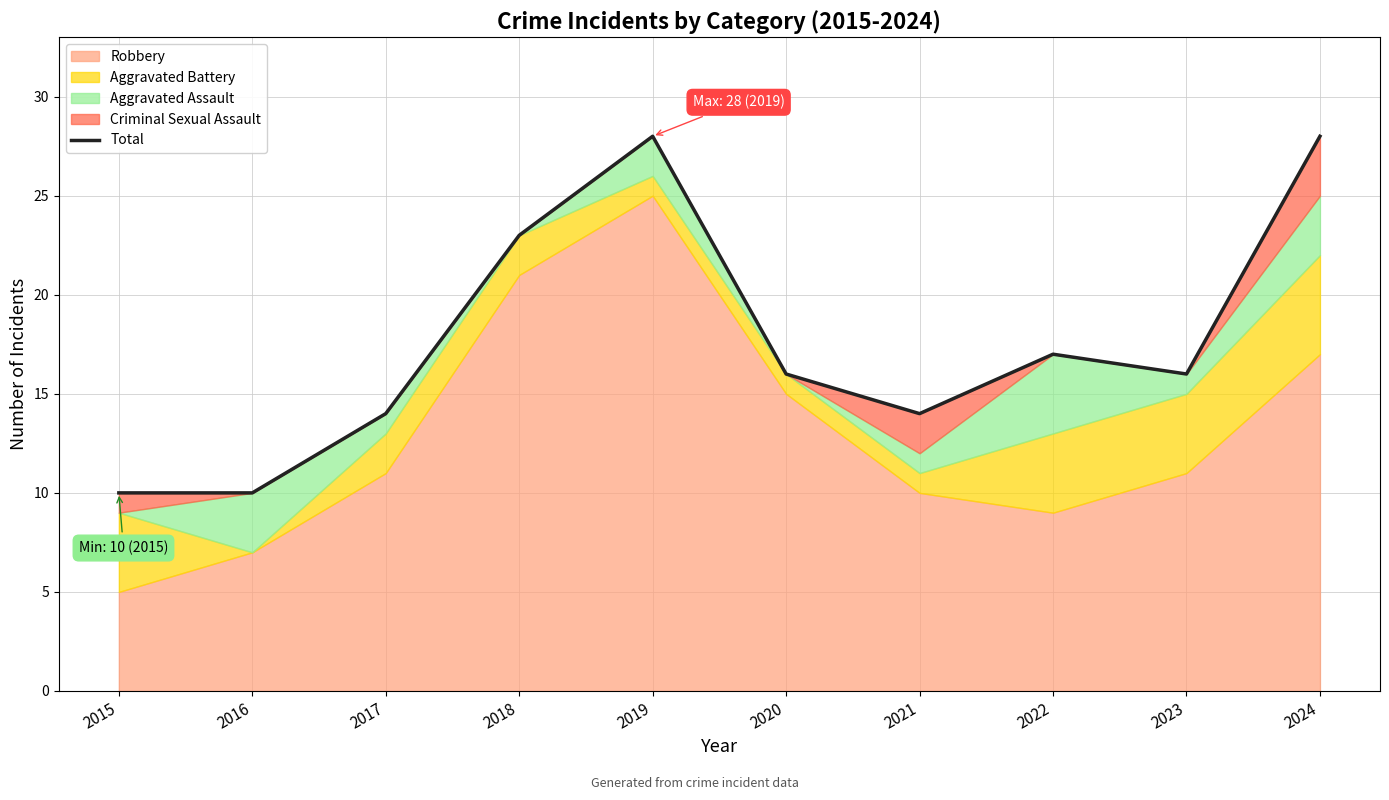

What is the approximate value at 2022, to the nearest 5?

15